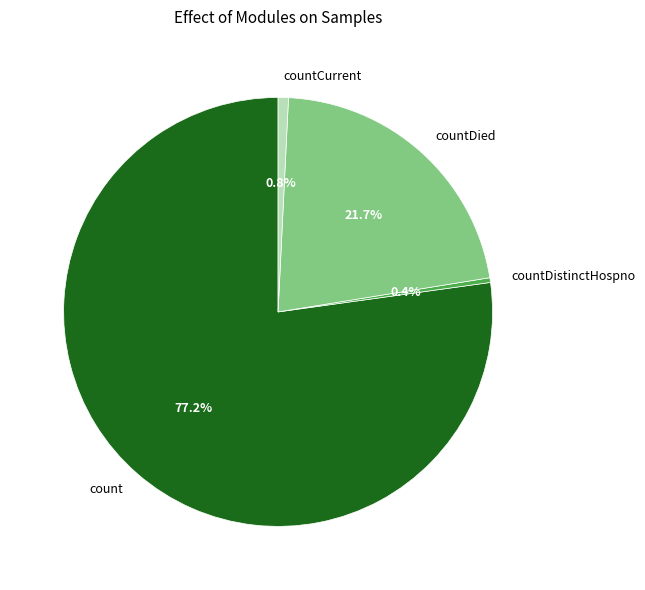

Count the number of slices in the pie.

4